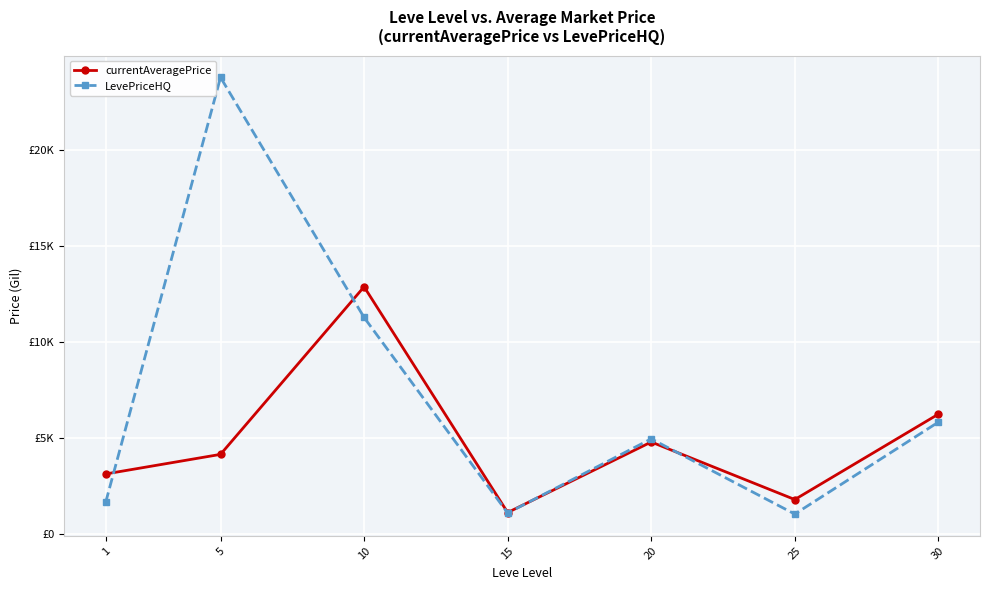

What are all the series names shown in the legend?

currentAveragePrice, LevePriceHQ